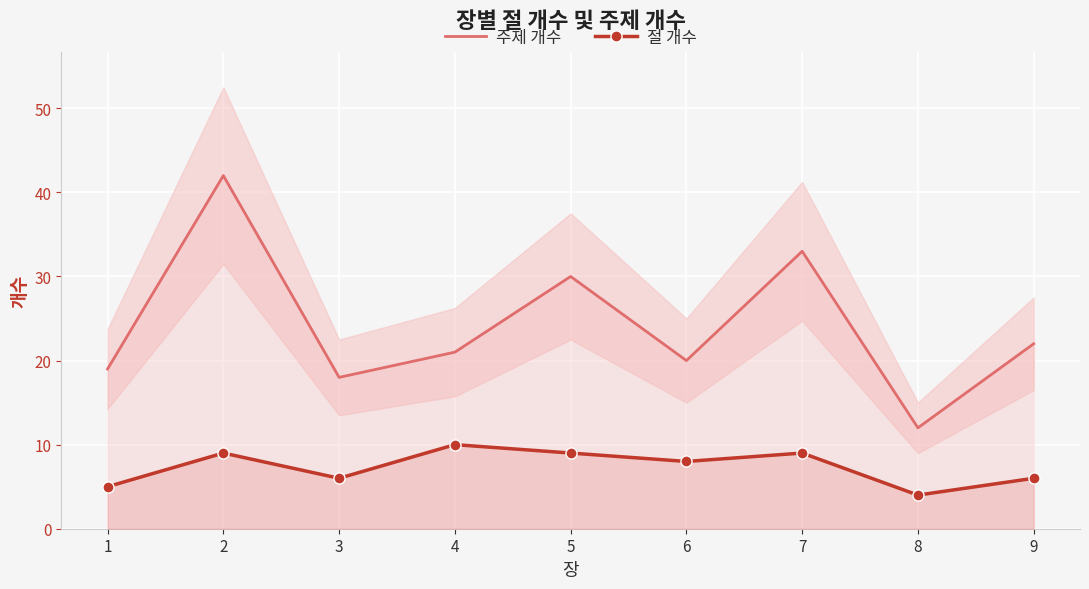

Is it true that 주제 개수 equals 12 at 3?

False